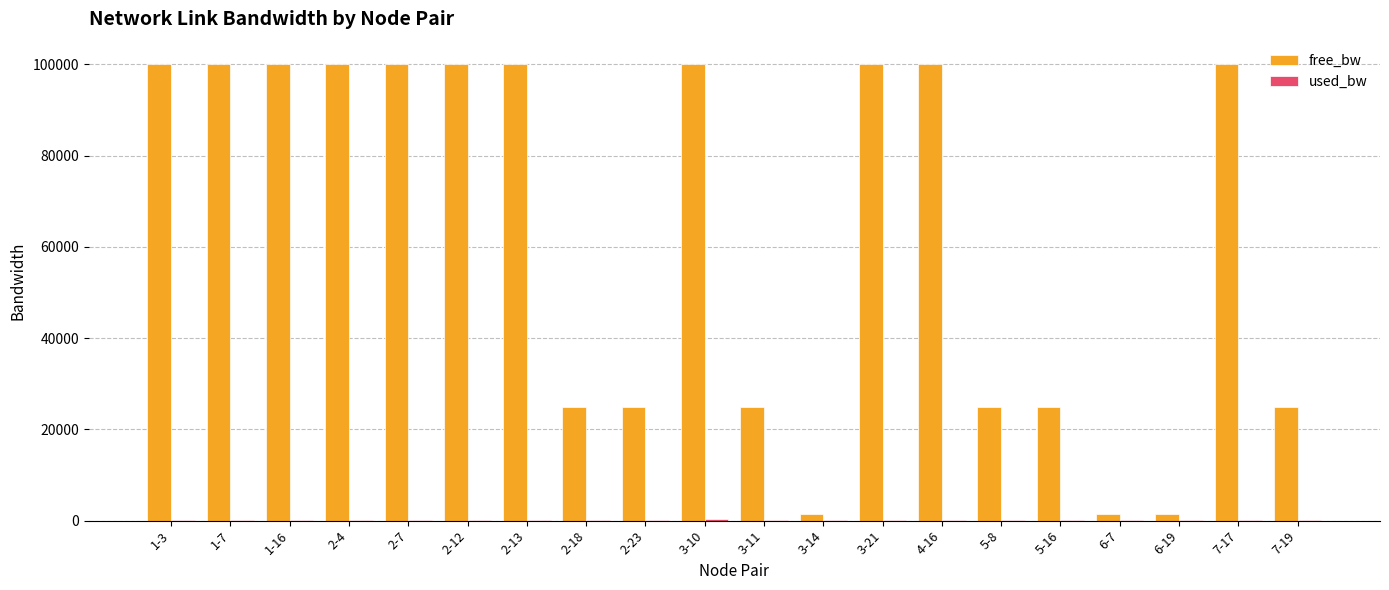

Which series has the largest range (max minus min)?

free_bw